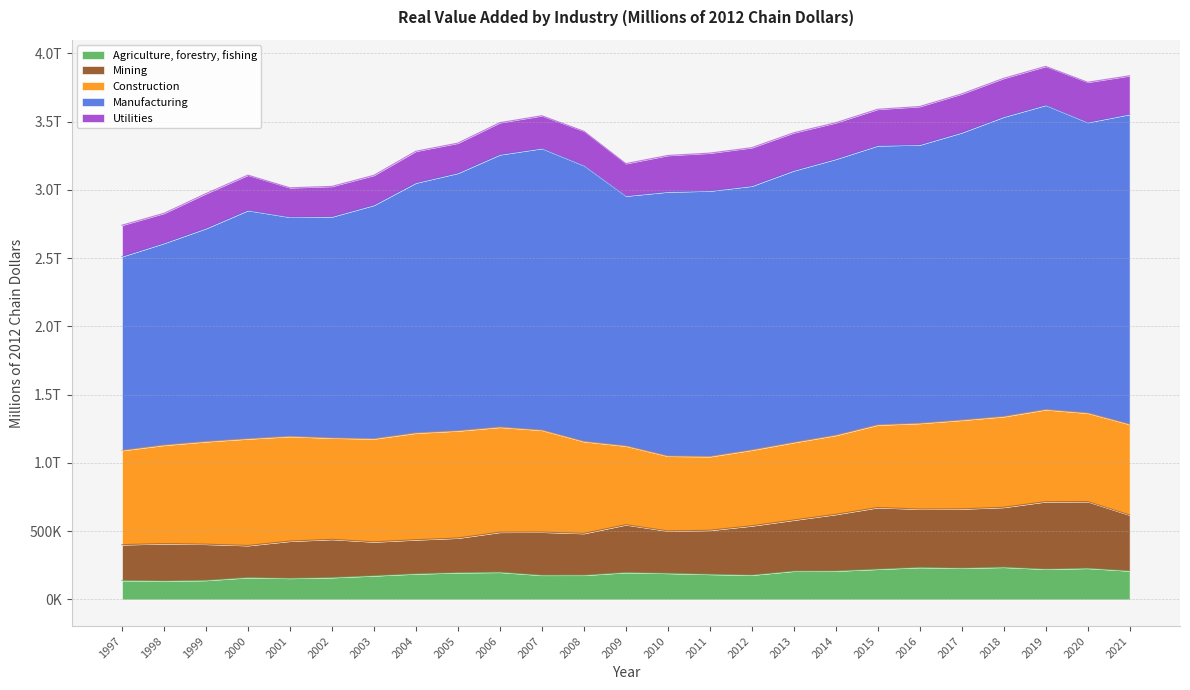

Reading left to right, what are all the values shown in this chart?

Agriculture, forestry, fishing: 1997=138987	1998=135612	1999=139740	2000=160309	2001=154754	2002=160443	2003=173557	2004=187607	2005=196118	2006=199395	2007=177388	2008=177567	2009=197382	2010=191599	2011=184277	2012=178689	2013=207512	2014=208573	2015=221860	2016=234553	2017=229699	2018=236188	2019=222275	2020=228581	2021=209202
Mining: 1997=262170	1998=272757	1999=264700	2000=234650	2001=272249	2002=279759	2003=248018	2004=249475	2005=253495	2006=292849	2007=315897	2008=305850	2009=349747	2010=309916	2011=322257	2012=360523	2013=374021	2014=414501	2015=451234	2016=427227	2017=433421	2018=438670	2019=493805	2020=488336	2021=408927
Construction: 1997=690090	1998=721700	1999=751508	2000=781608	2001=767046	2002=742224	2003=755060	2004=781952	2005=785387	2006=769644	2007=746469	2008=673378	2009=576923	2010=548338	2011=539947	2012=554942	2013=568266	2014=579076	2015=605092	2016=628155	2017=650103	2018=664710	2019=674304	2020=648350	2021=664254
Manufacturing: 1997=1420954	1998=1479420	1999=1562162	2000=1673676	2001=1606892	2002=1621111	2003=1711847	2004=1832647	2005=1888056	2006=1996784	2007=2064671	2008=2022147	2009=1831893	2010=1936229	2011=1946251	2012=1934662	2013=1991638	2014=2023676	2015=2046253	2016=2040256	2017=2106634	2018=2195338	2019=2230859	2020=2129463	2021=2271758
Utilities: 1997=229113	1998=218887	1999=254830	2000=258035	2001=214832	2002=222238	2003=218320	2004=231564	2005=219696	2006=233941	2007=239055	2008=251291	2009=236782	2010=266354	2011=276943	2012=280650	2013=277156	2014=266289	2015=266387	2016=280734	2017=283583	2018=282629	2019=283813	2020=294152	2021=282202